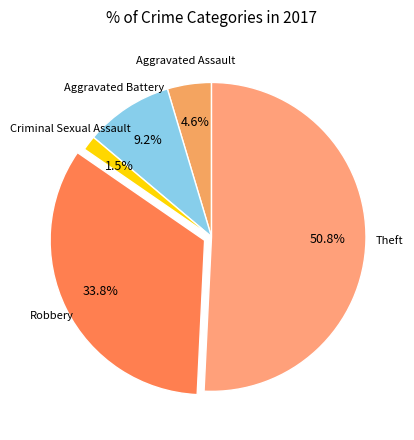

How many segments does this pie chart have?

5